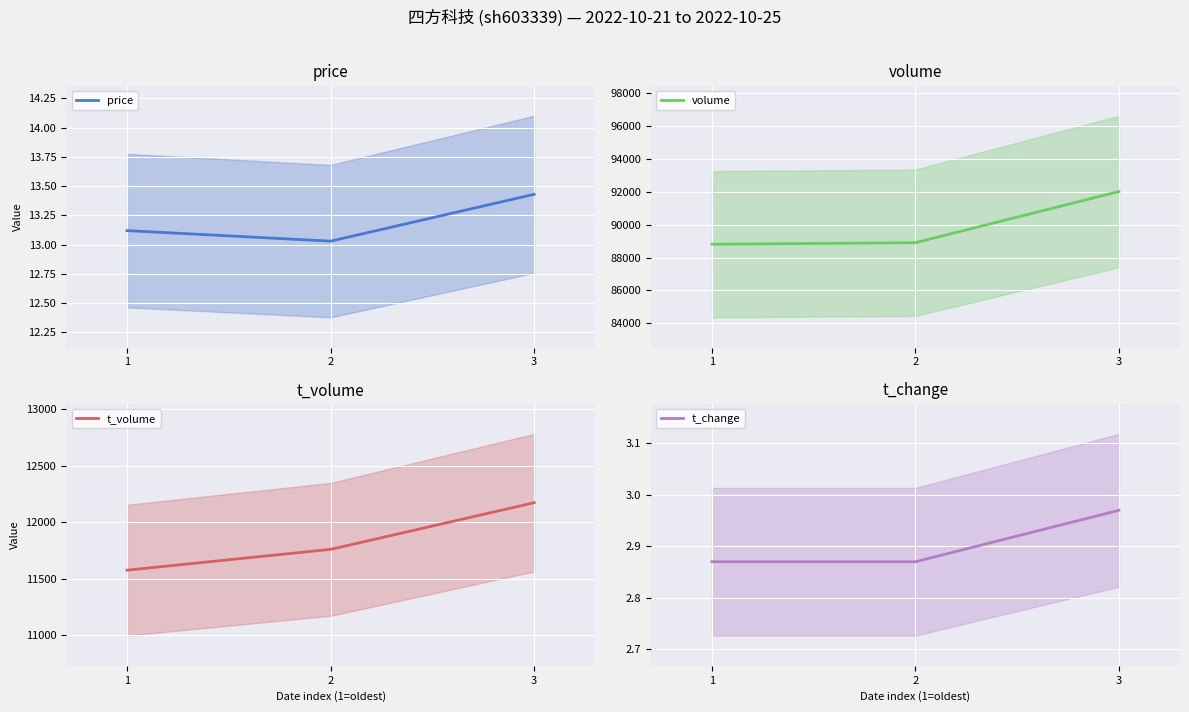

The value of t_change at 2 is 2.9. True or false?

True